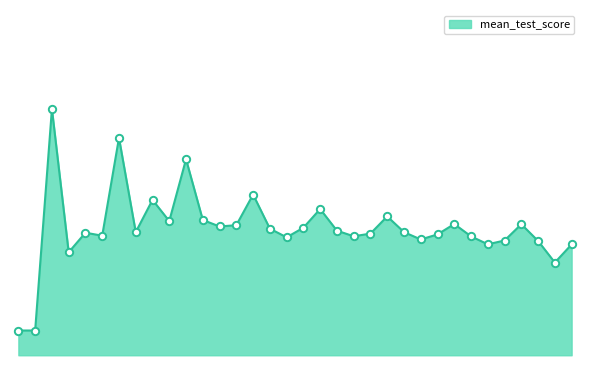

Does the chart have visible grid lines?

No